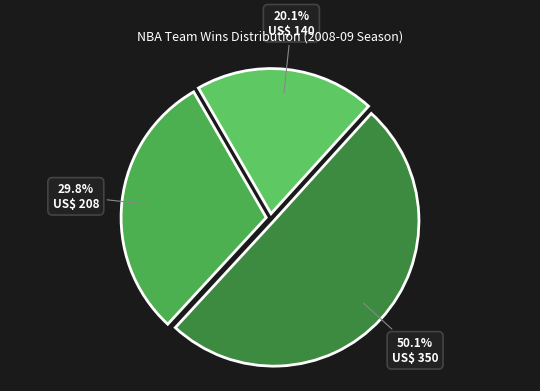

Which category has the biggest portion of the pie?

Boston Celtics